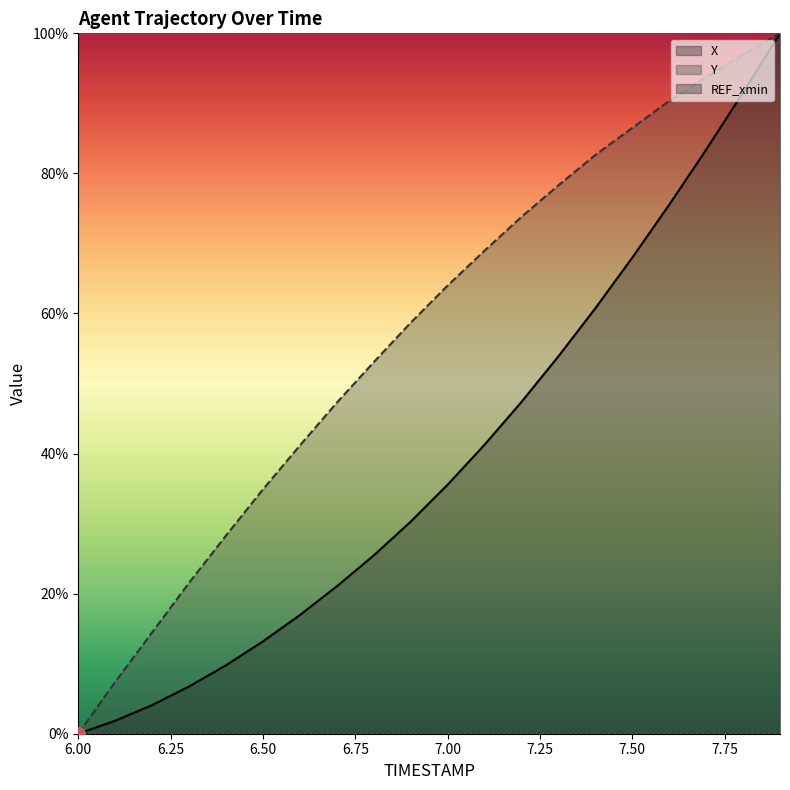

The value of Y at 7.7 is 93.7. True or false?

True